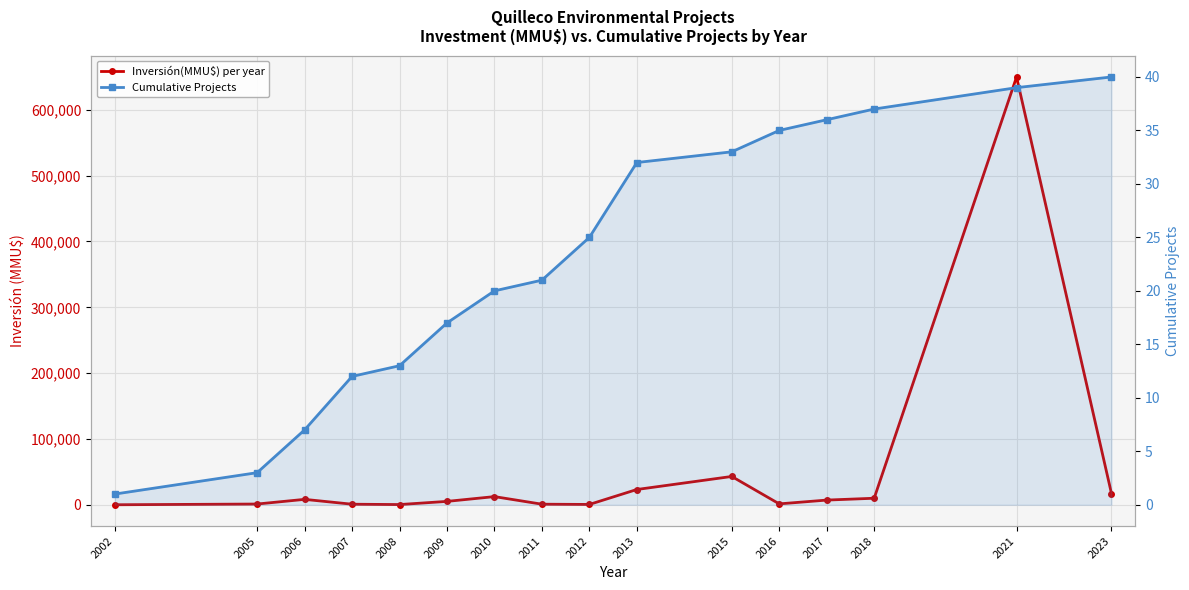

Read the Inversión(MMU$) per year value at 2015, to the nearest 50.

43000